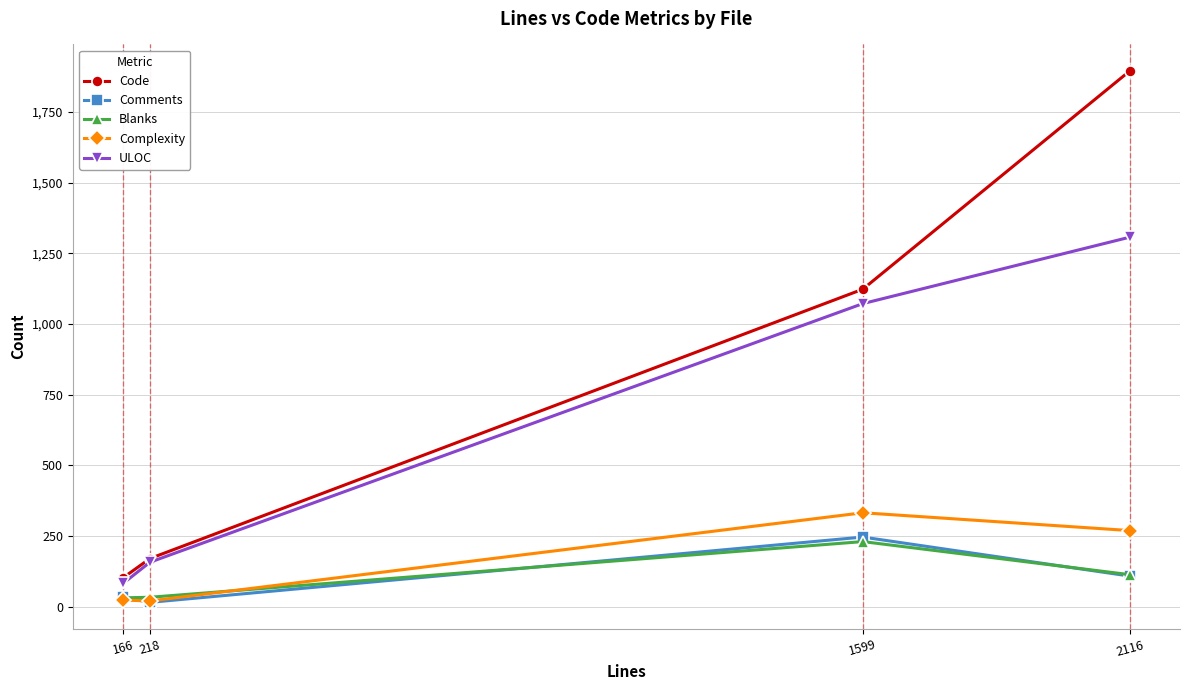

Which series has the largest range (max minus min)?

Code